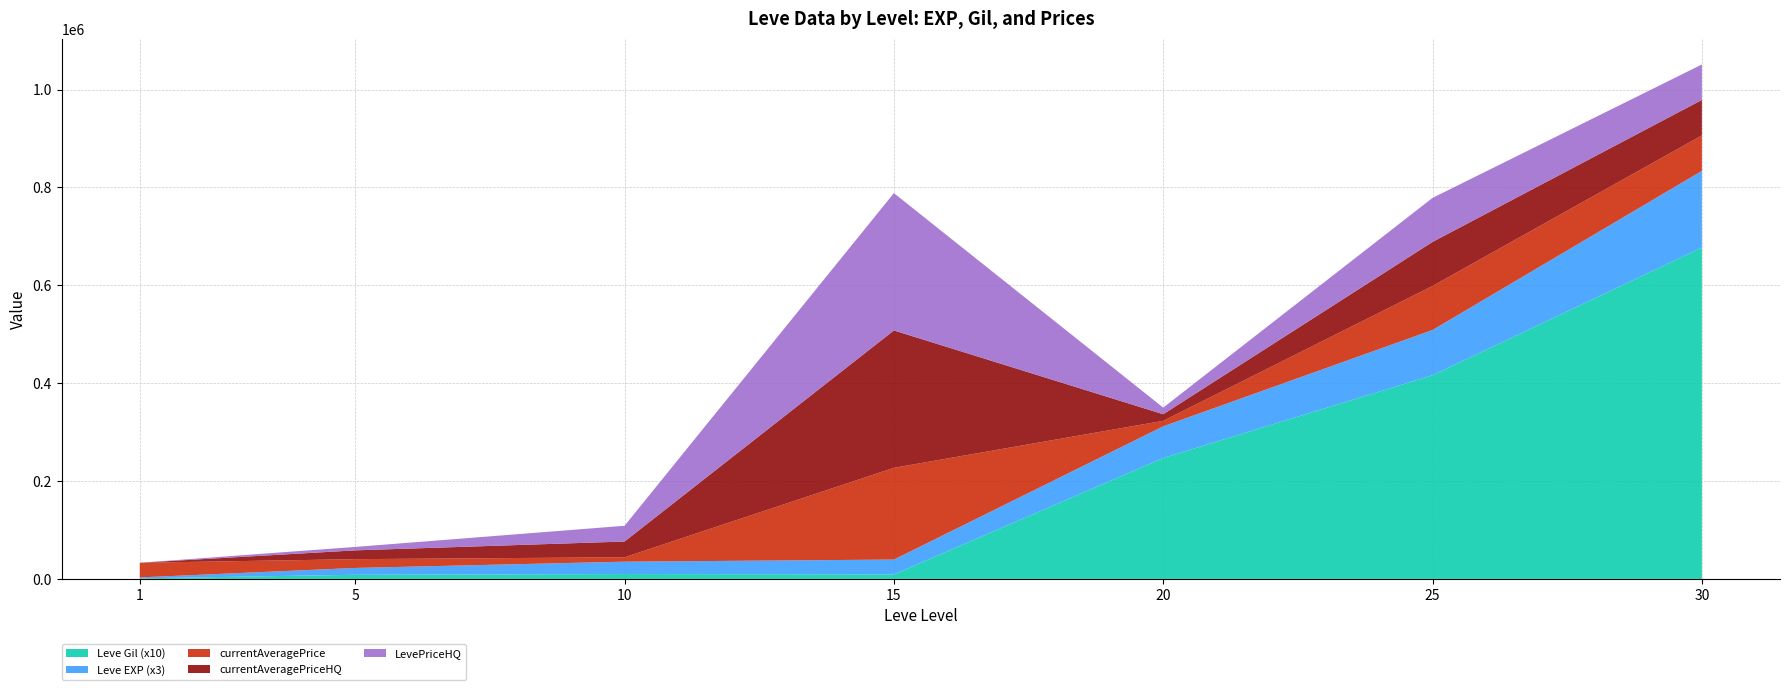

Reading left to right, list all the values displayed in this chart.

Leve EXP: 630	4660	8430	10100	21600	30820	52220
Leve Gil: 112	840	990	920	24710	41630	67730
currentAveragePrice: 30000	17949	9009	187555	11178	90000	72499
currentAveragePriceHQ: 0	18000	32194	280740	13498	90000	72499
LevePriceHQ: 0	7000	32194	280740	13498	90000	72499